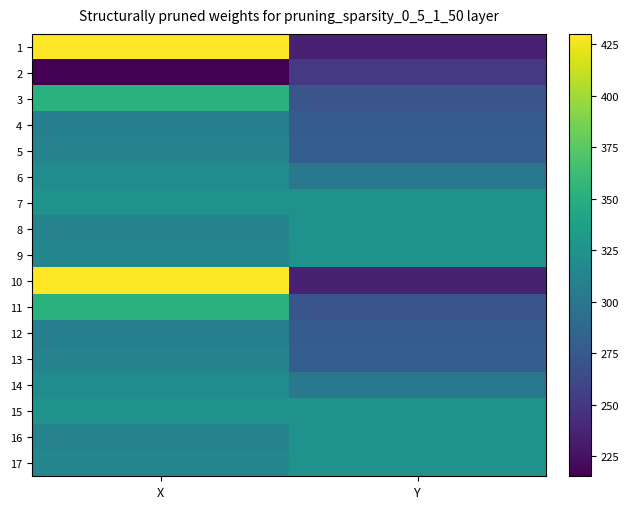

Reading left to right, list all the values displayed in this chart.

1: X=429.9	Y=235.3
2: X=215.3	Y=250.5
3: X=352.5	Y=271.5
4: X=308.0	Y=278.0
5: X=311.0	Y=279.5
6: X=319.1	Y=301.4
7: X=325.6	Y=324.8
8: X=311.5	Y=325.5
9: X=314.5	Y=325.5
10: X=429.9	Y=235.3
11: X=352.5	Y=271.5
12: X=308.0	Y=278.0
13: X=311.0	Y=279.5
14: X=319.1	Y=301.4
15: X=325.6	Y=324.8
16: X=311.5	Y=325.5
17: X=314.5	Y=325.5